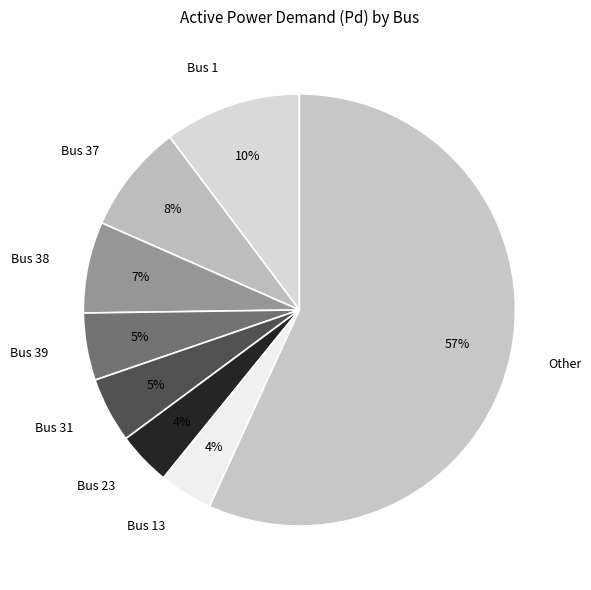

Which slice is the largest?

Other